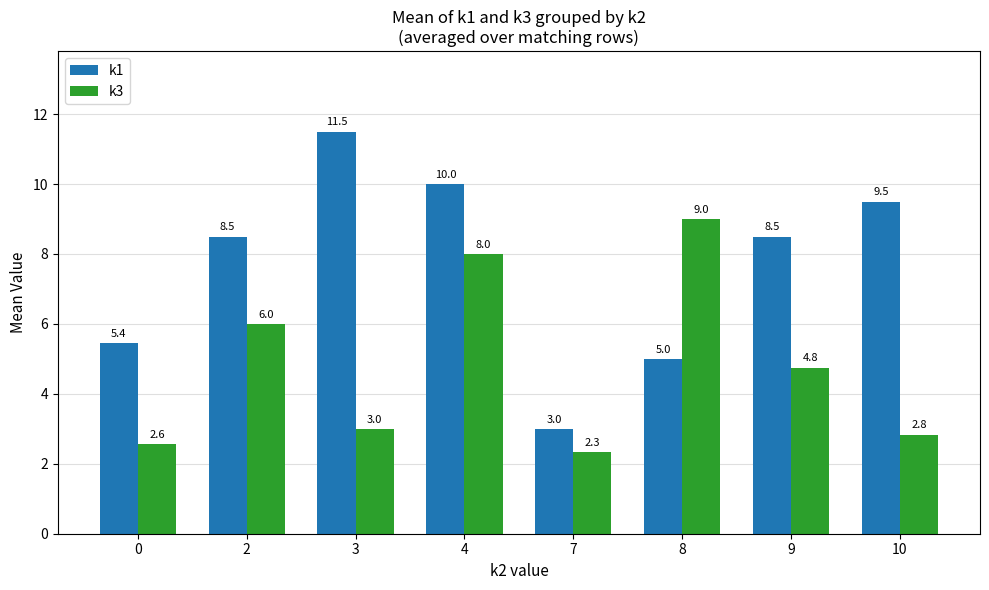

Reading left to right, transcribe all the data shown in this chart.

k1: 5.4	8.5	11.5	10.0	3.0	5.0	8.5	9.5
k3: 2.6	6.0	3.0	8.0	2.3	9.0	4.8	2.8